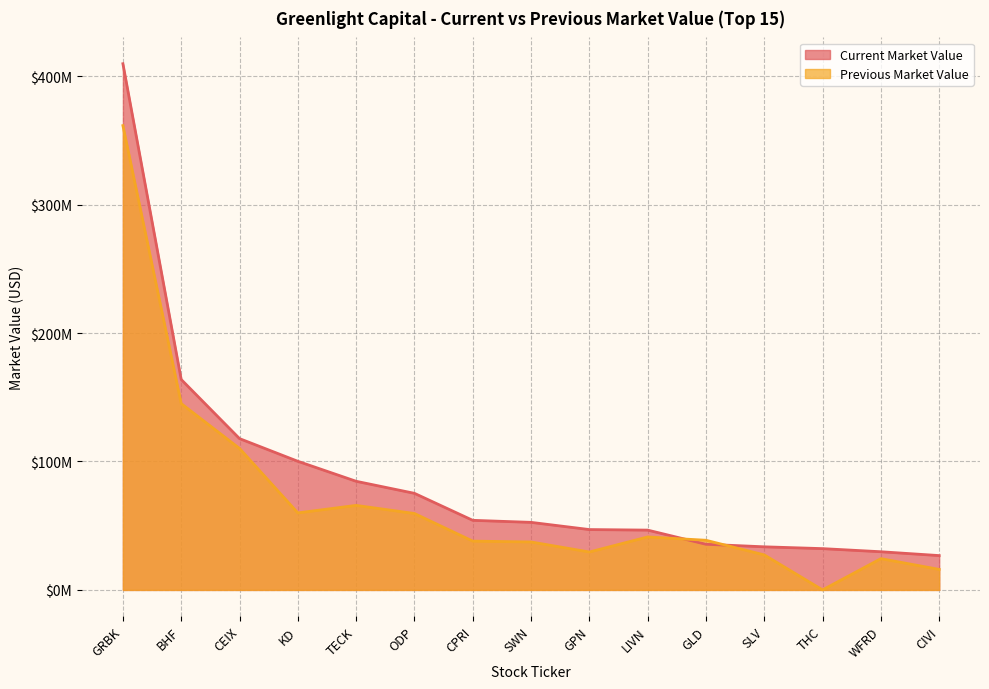

How many times do Previous Market Value and Current Market Value cross each other?

2